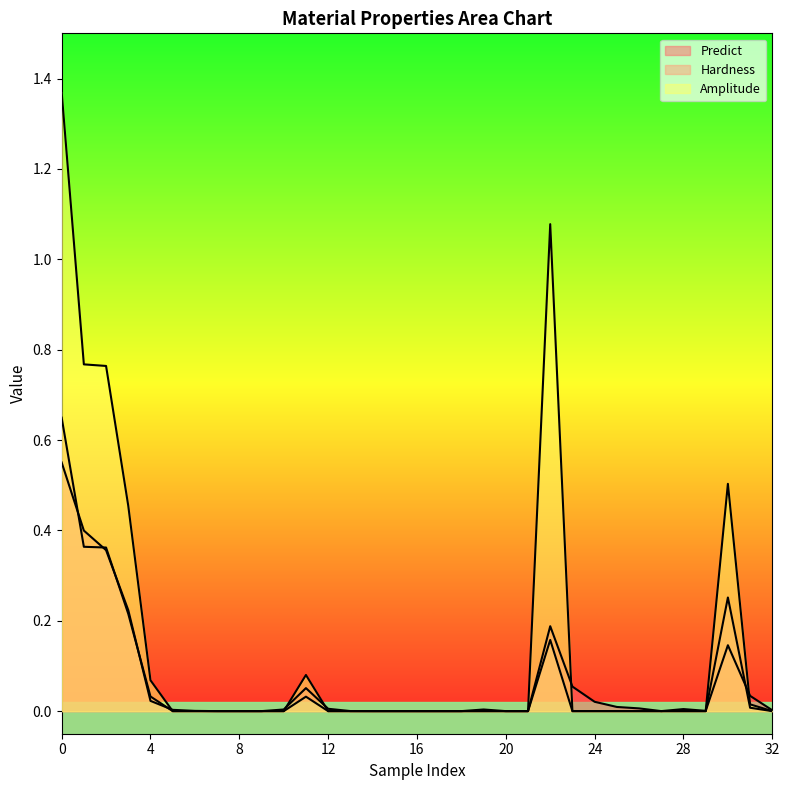

How many values in Hardness are above zero?

9